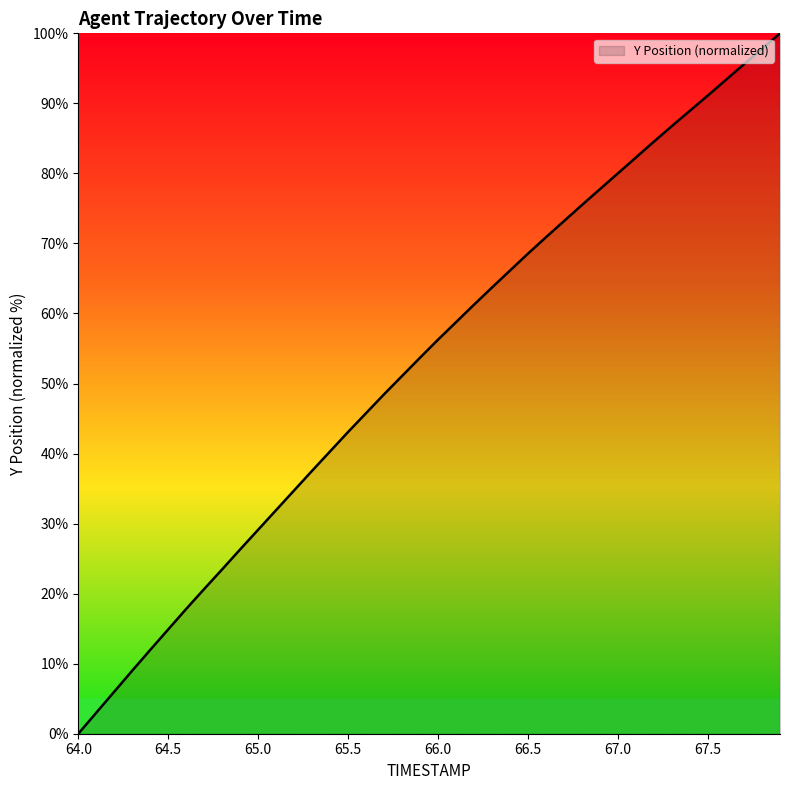

What is the difference between the maximum and minimum values?

100.0